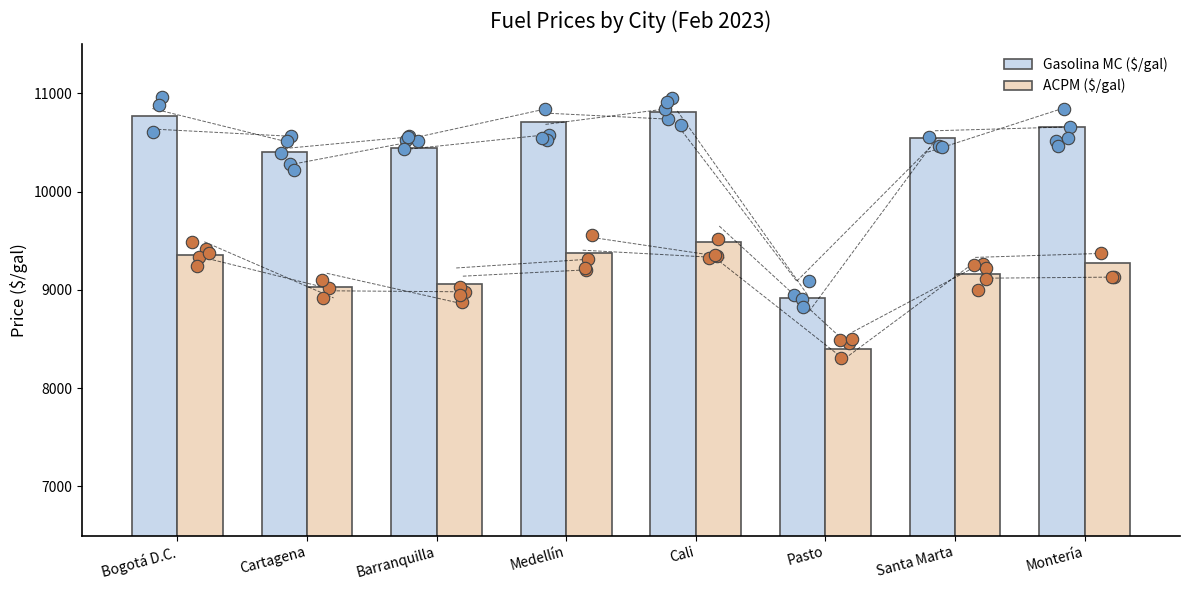

Which series reaches the minimum Y coordinate?

ACPM ($/gal)